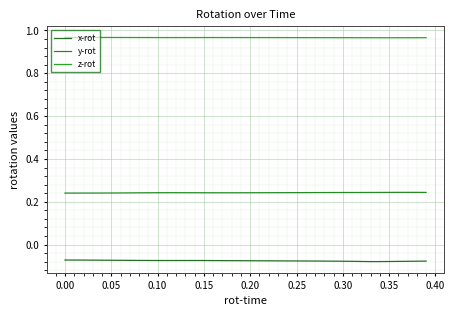

Does the chart display data point markers on the line(s)?

No